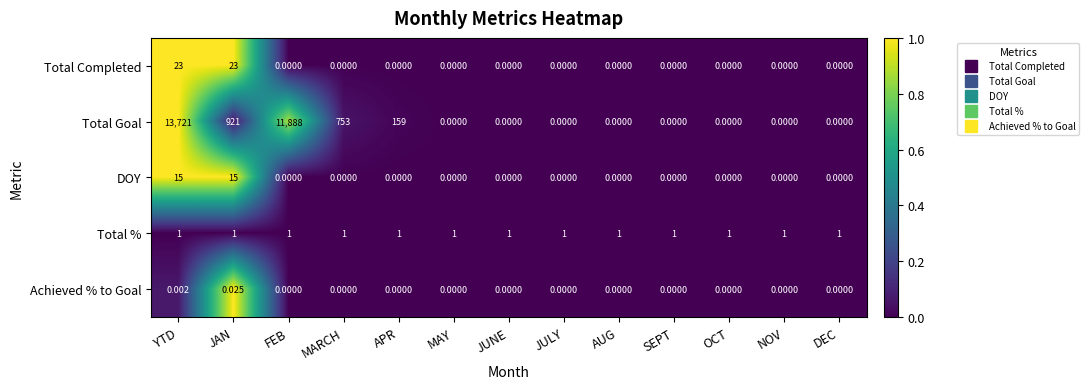

How many series are shown in this chart?

5